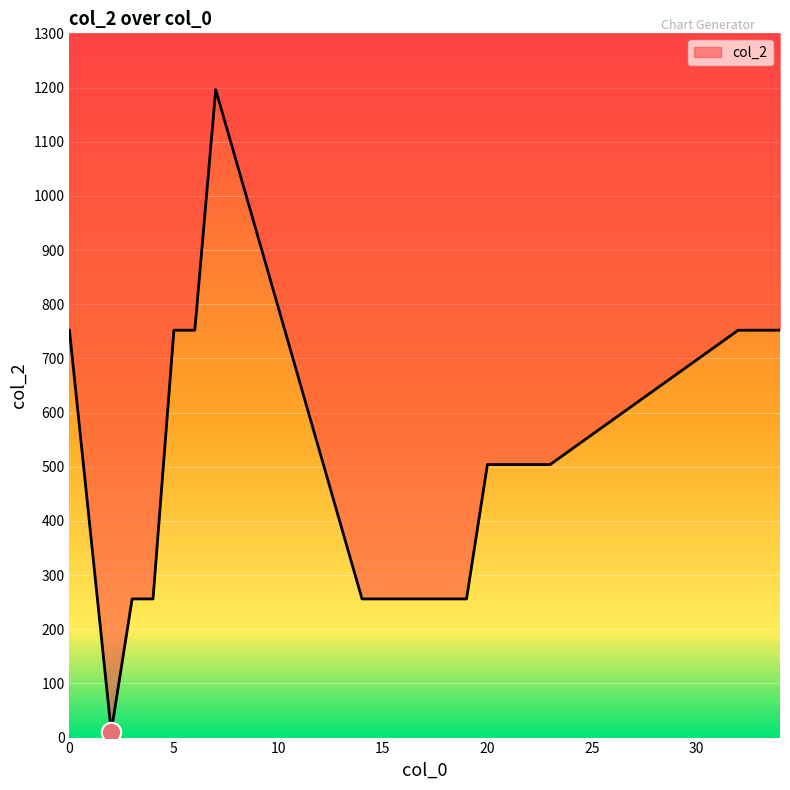

Reading left to right, what are all the values shown in this chart?

0=752	2=11	3=256	4=256	5=752	6=752	7=1196	14=256	15=256	16=256	17=256	18=256	19=256	20=504	21=504	22=504	23=504	32=752	33=752	34=752